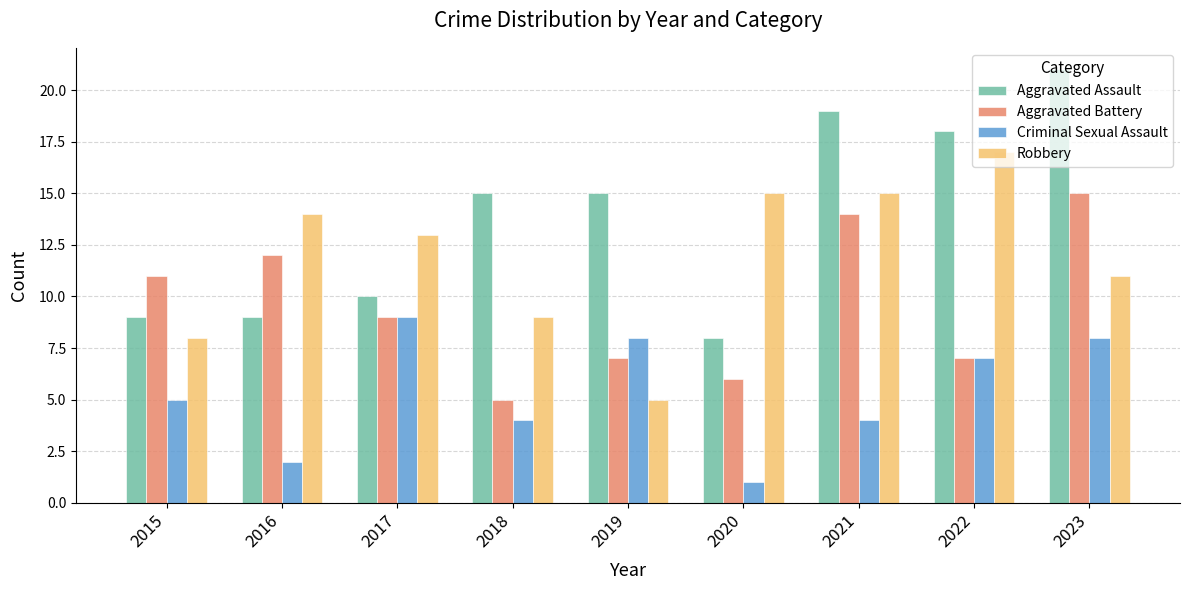

What is the difference between the Robbery values at 2021 and 2023?

4